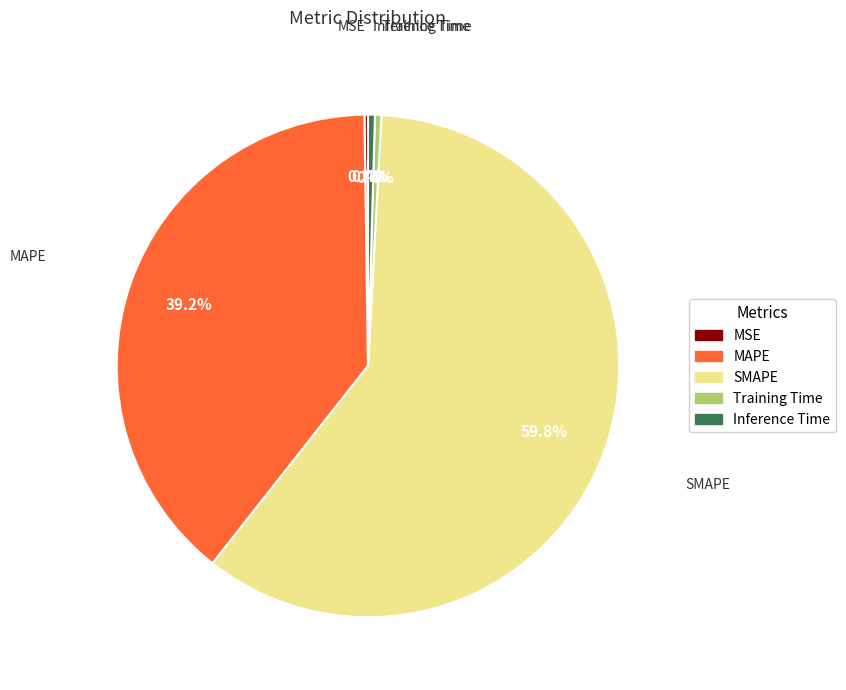

To the nearest percent, what is the average slice percentage?

20%